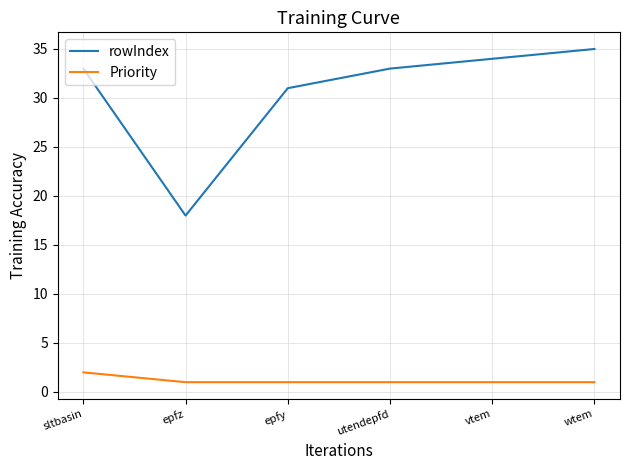

True or false: Priority has more than 2 interior local peaks.

False